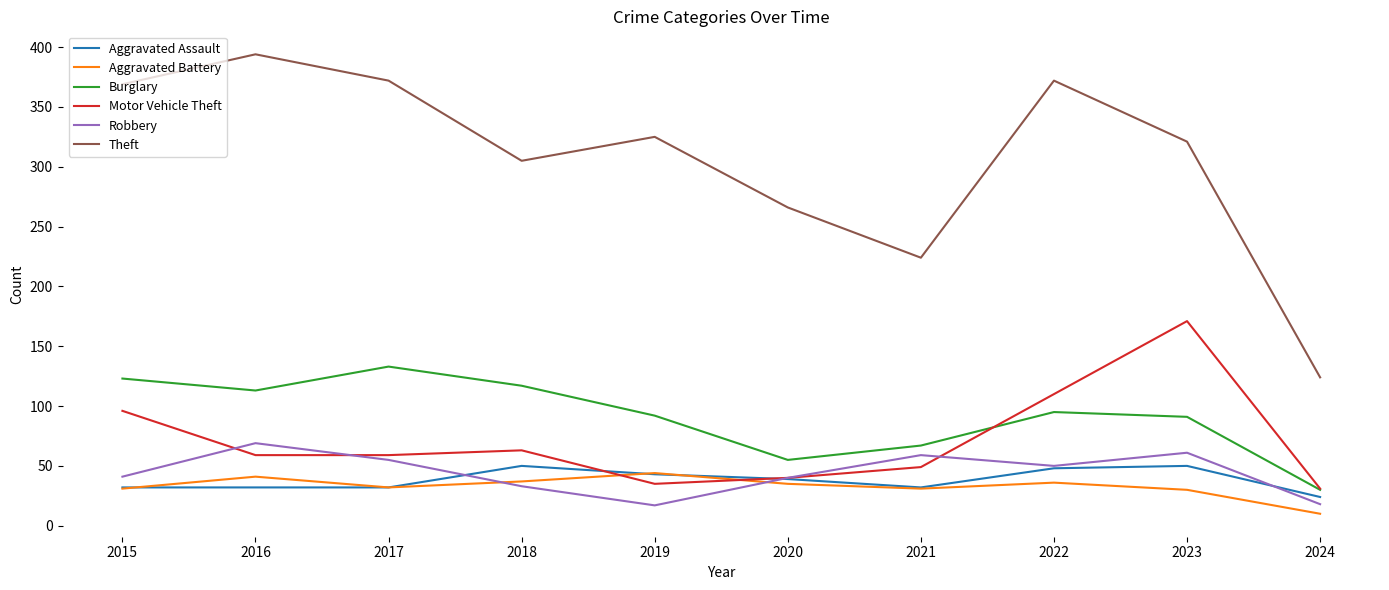

What is the difference between the second highest and minimum values in the Burglary series?

93